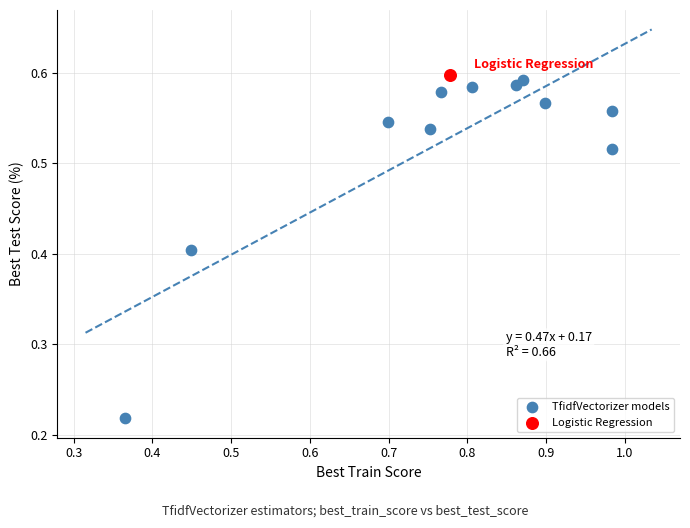

What are all the series names shown in the legend?

TfidfVectorizer models, Logistic Regression